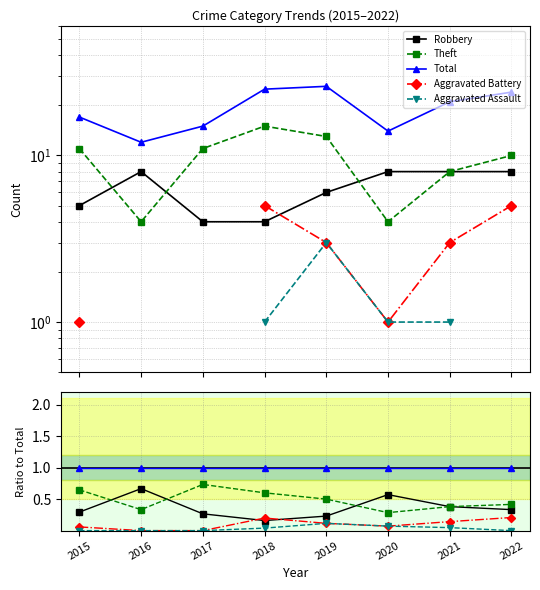

How many lines are shown in the chart?

5